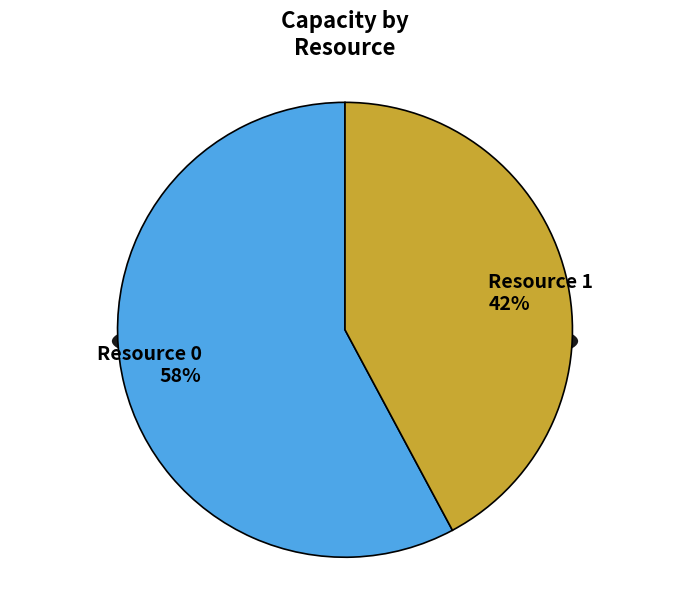

What portion of the pie excludes Resource 0?

42.2%